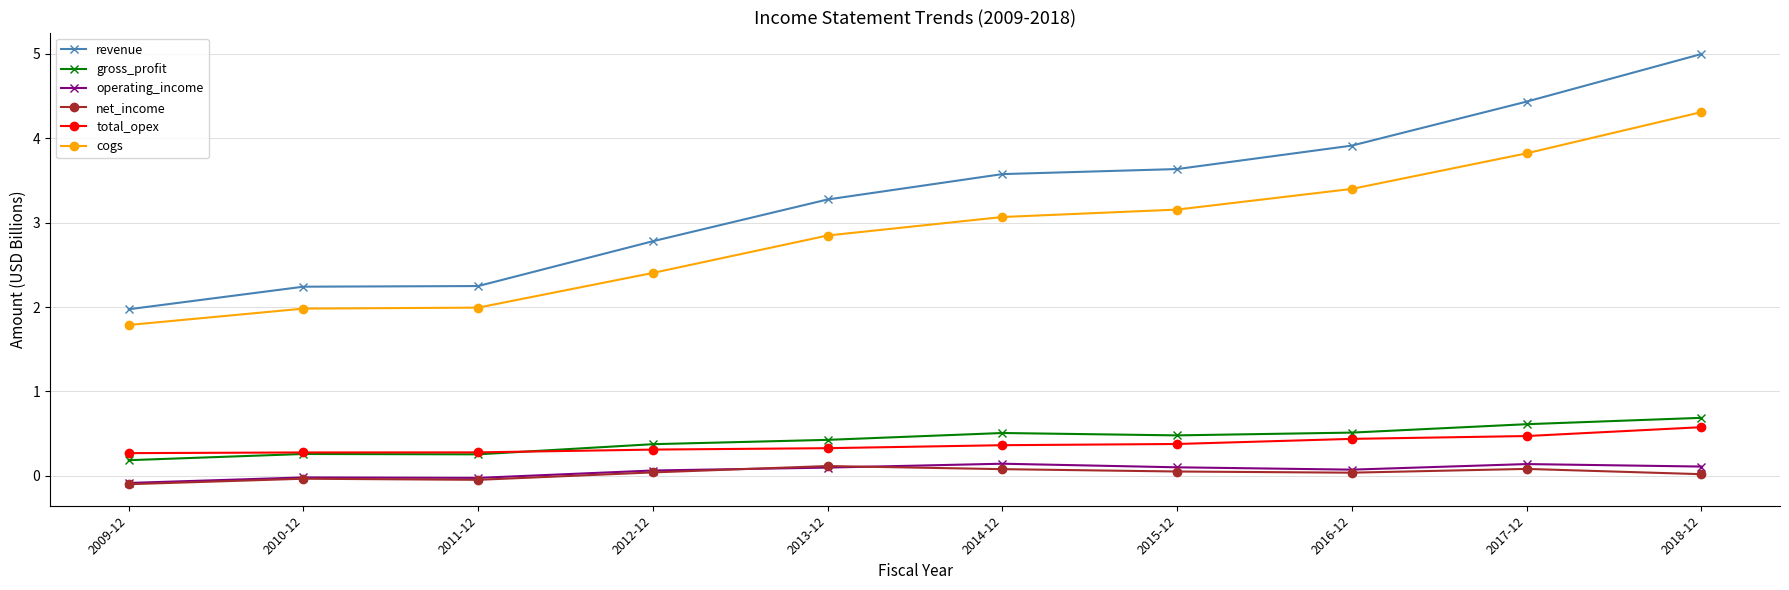

What is the maximum value shown in the chart?

5.0